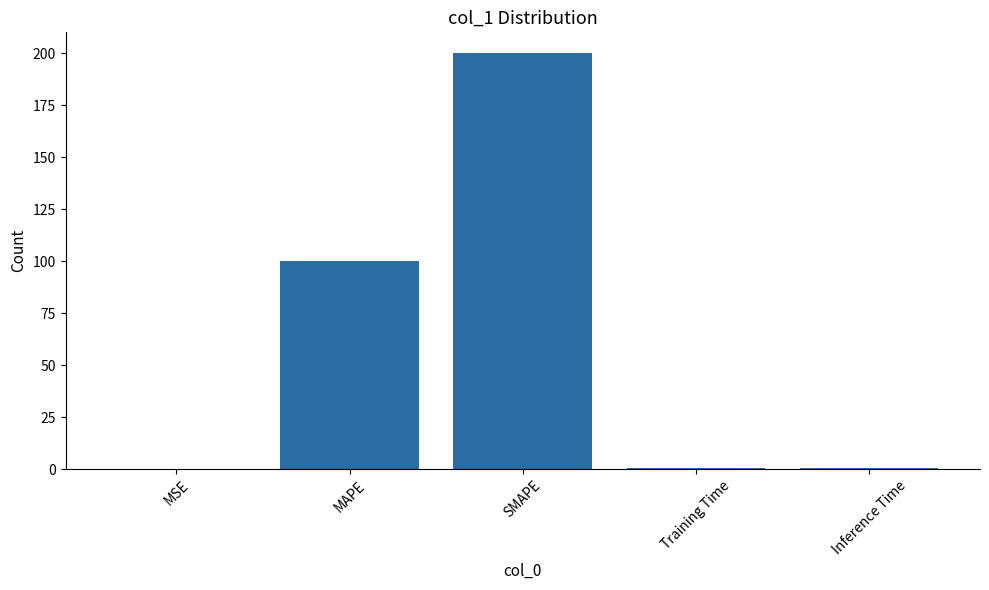

What is the average value?

60.1